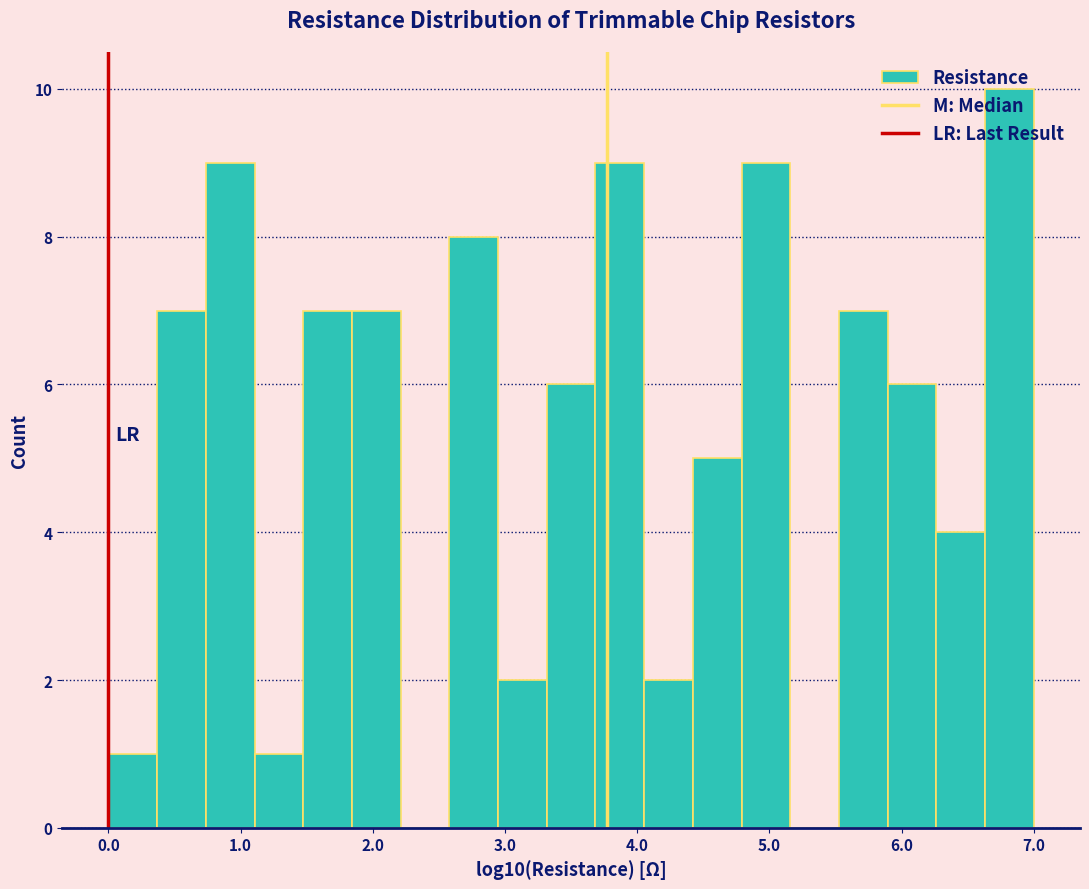

Read against the x-axis, roughly where is the centre of the tallest bar?

6.8